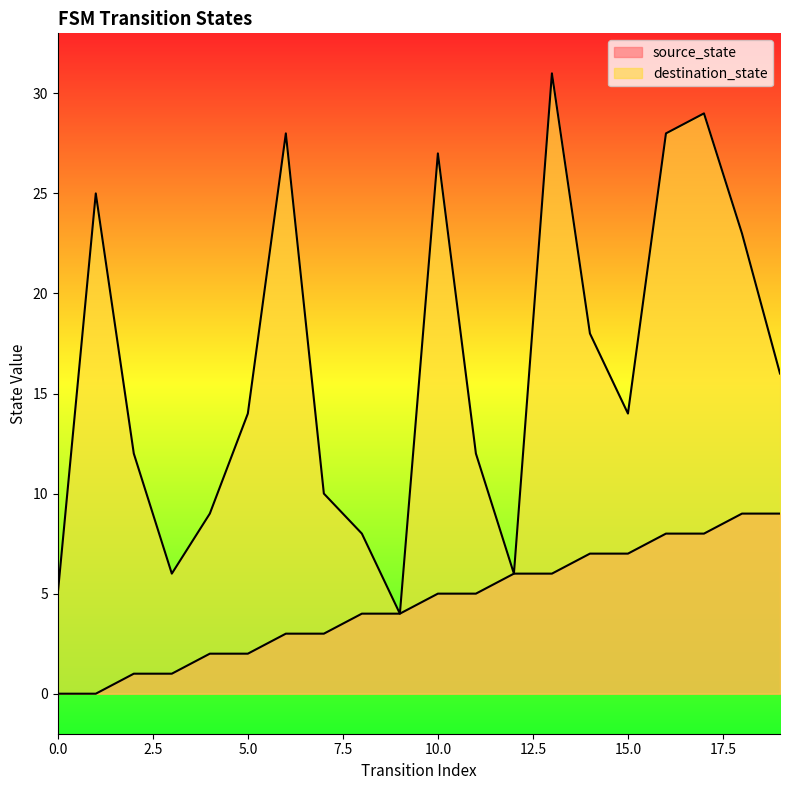

Which series has the largest range (max minus min)?

destination_state